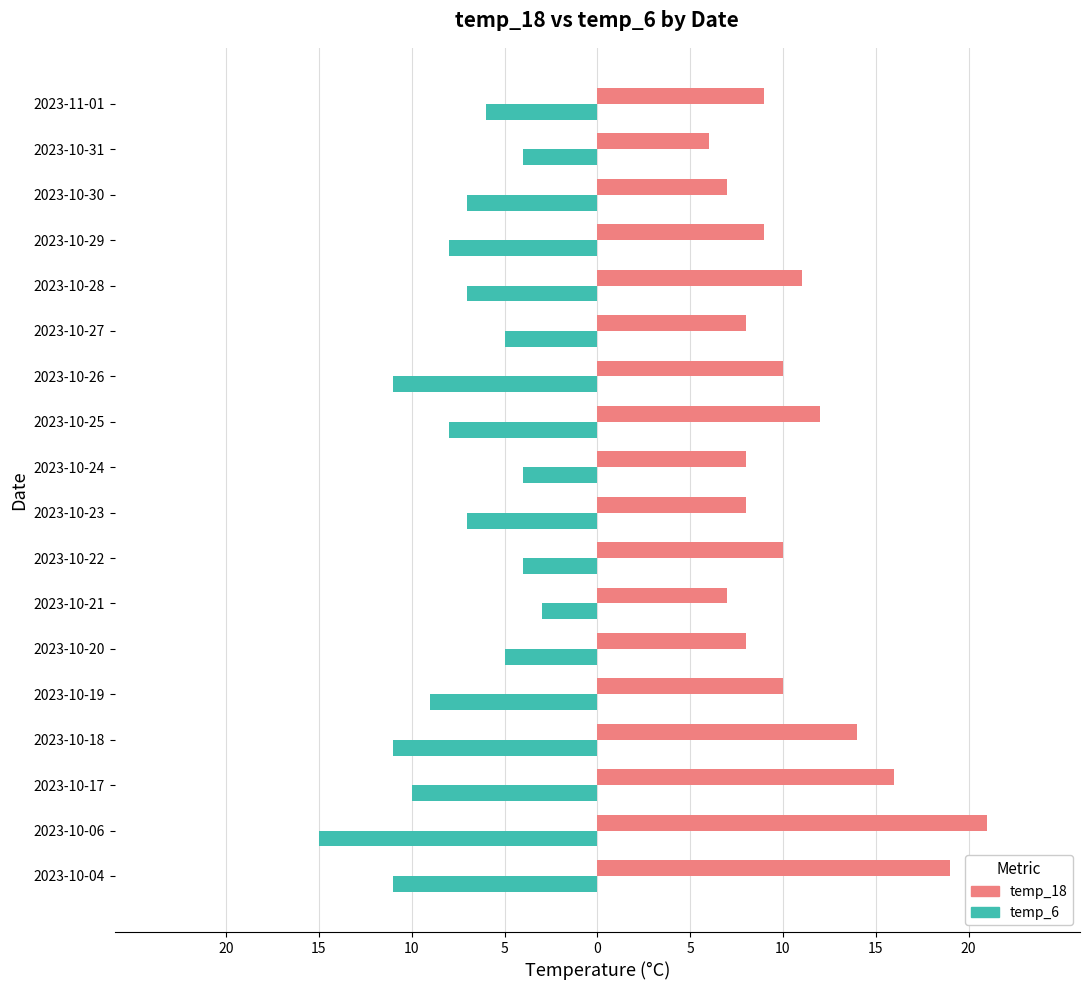

What are all the series names shown in the legend?

temp_18, temp_6